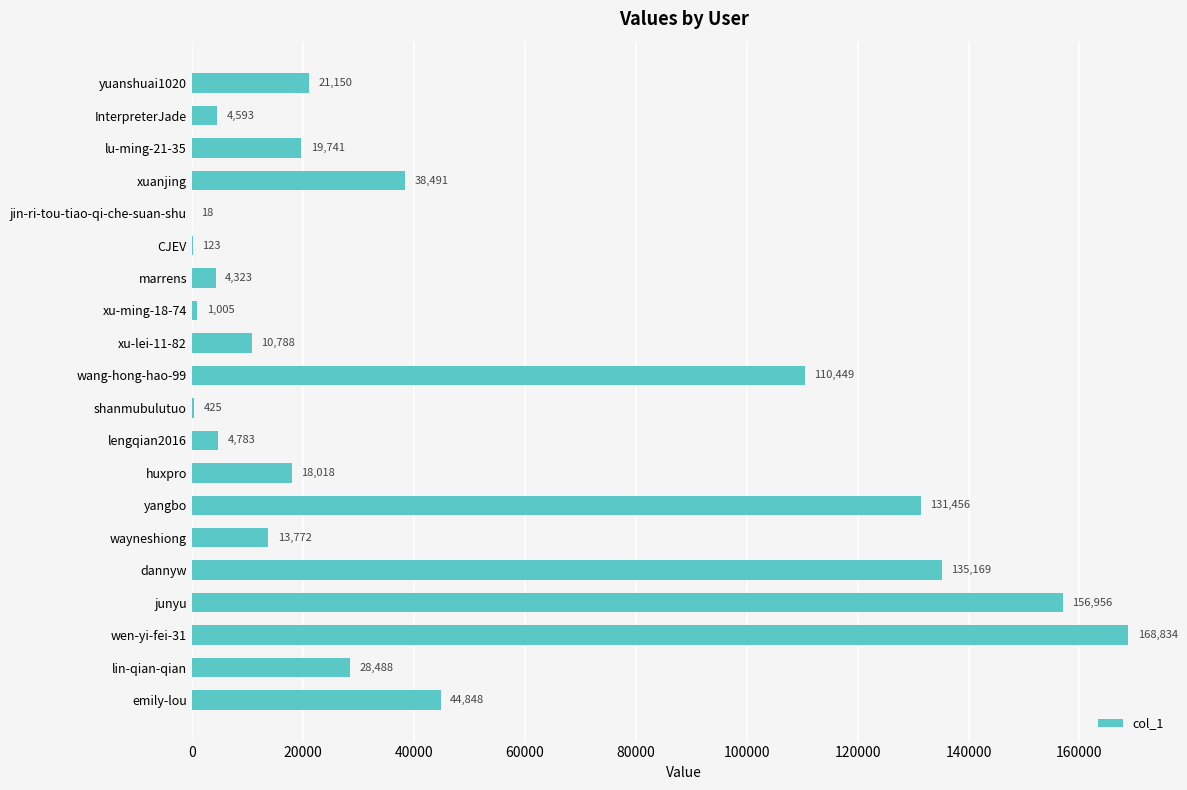

Reading bottom to top, what are all the values shown in this chart?

emily-lou=44848	lin-qian-qian=28488	wen-yi-fei-31=168834	junyu=156956	dannyw=135169	wayneshiong=13772	yangbo=131456	huxpro=18018	lengqian2016=4783	shanmubulutuo=425	wang-hong-hao-99=110449	xu-lei-11-82=10788	xu-ming-18-74=1005	marrens=4323	CJEV=123	jin-ri-tou-tiao-qi-che-suan-shu=18	xuanjing=38491	lu-ming-21-35=19741	InterpreterJade=4593	yuanshuai1020=21150